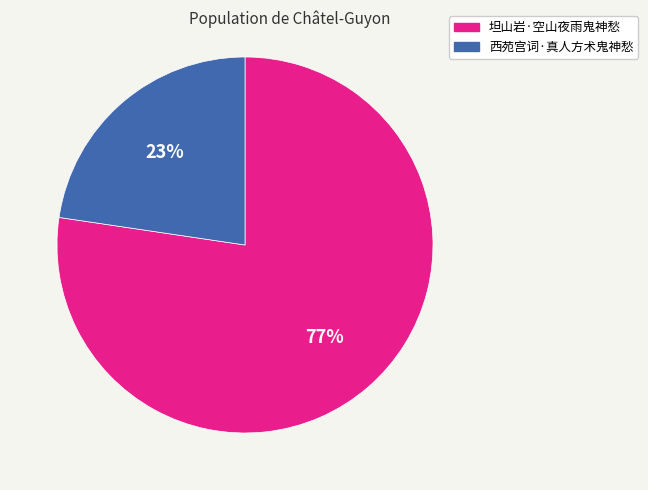

To the nearest percent, what percentage of the pie is 西苑宫词·真人方术鬼神愁?

23%